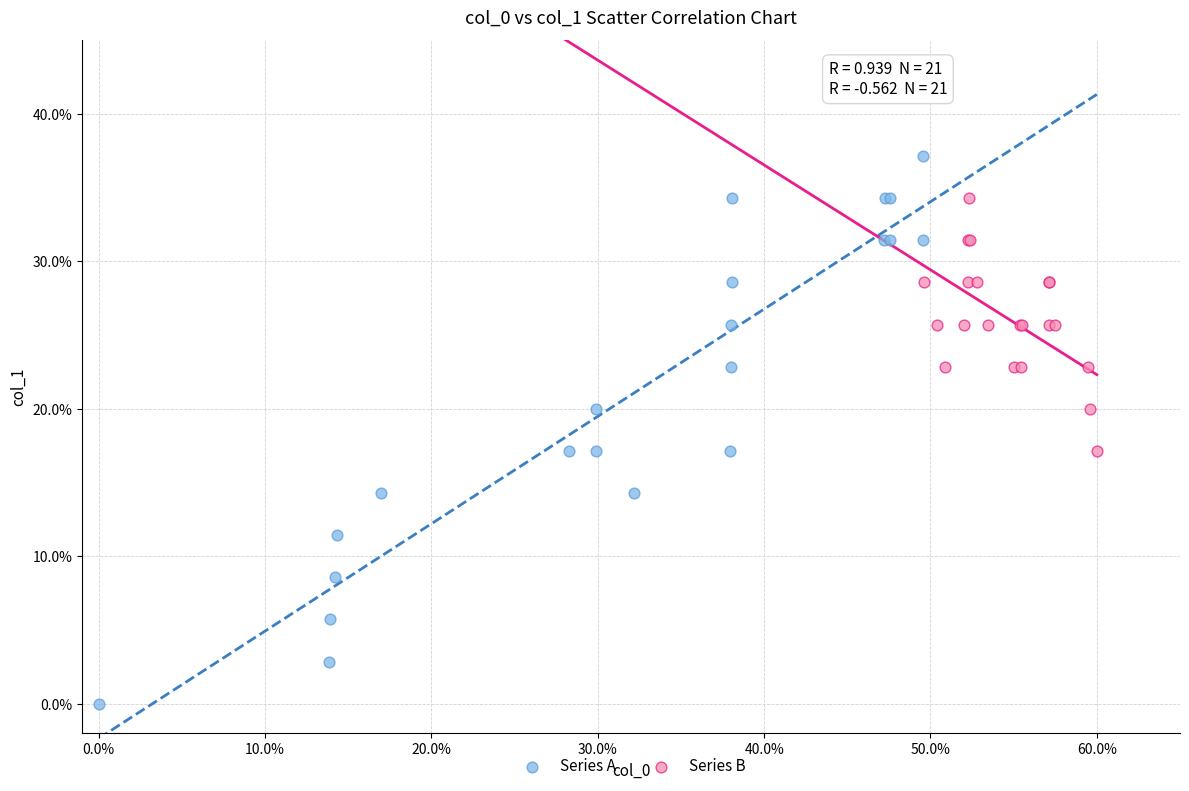

Which series contains the lowest Y value?

Series A